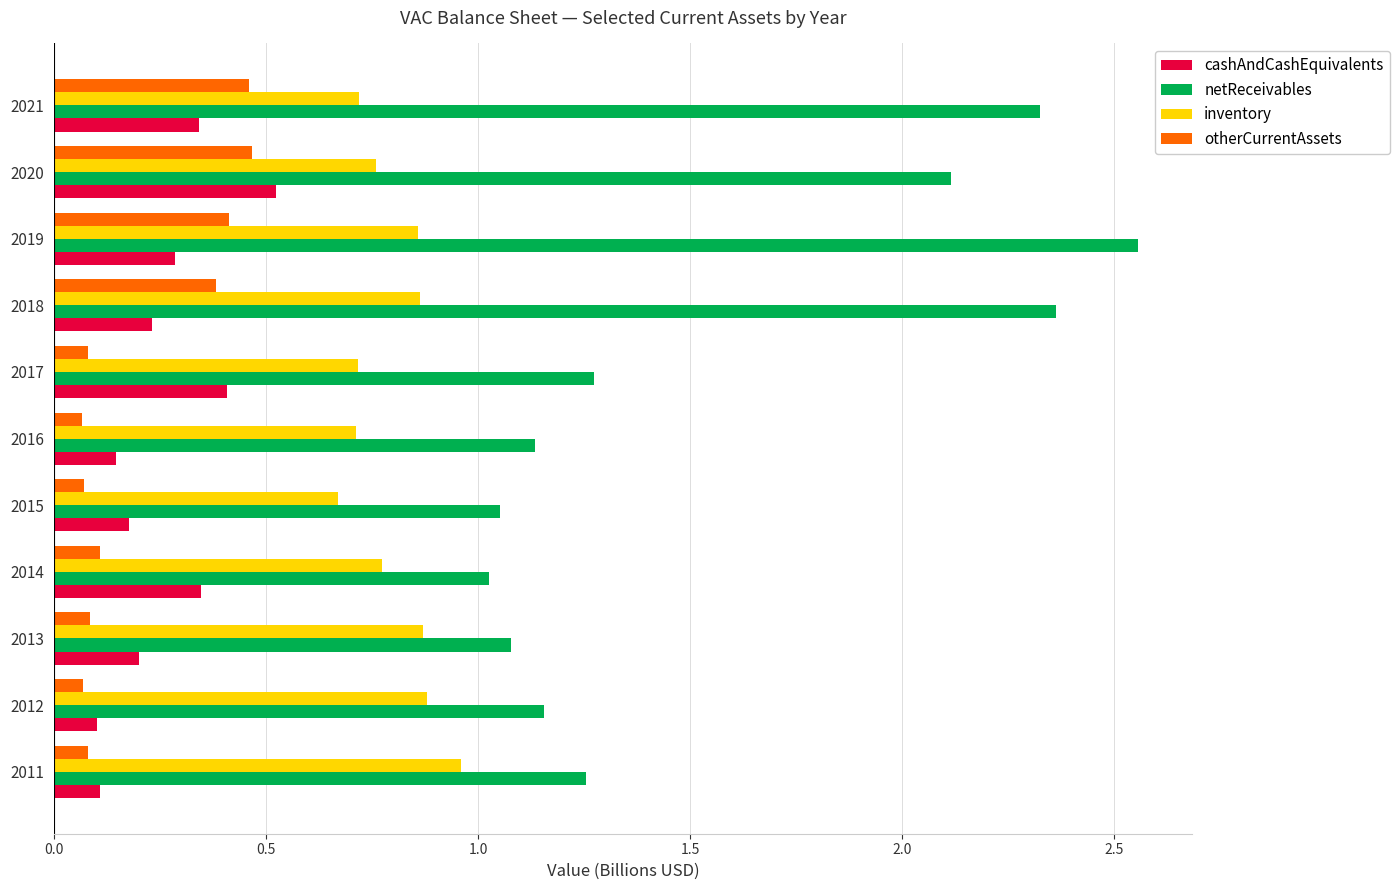

Count the number of data series in this chart.

4